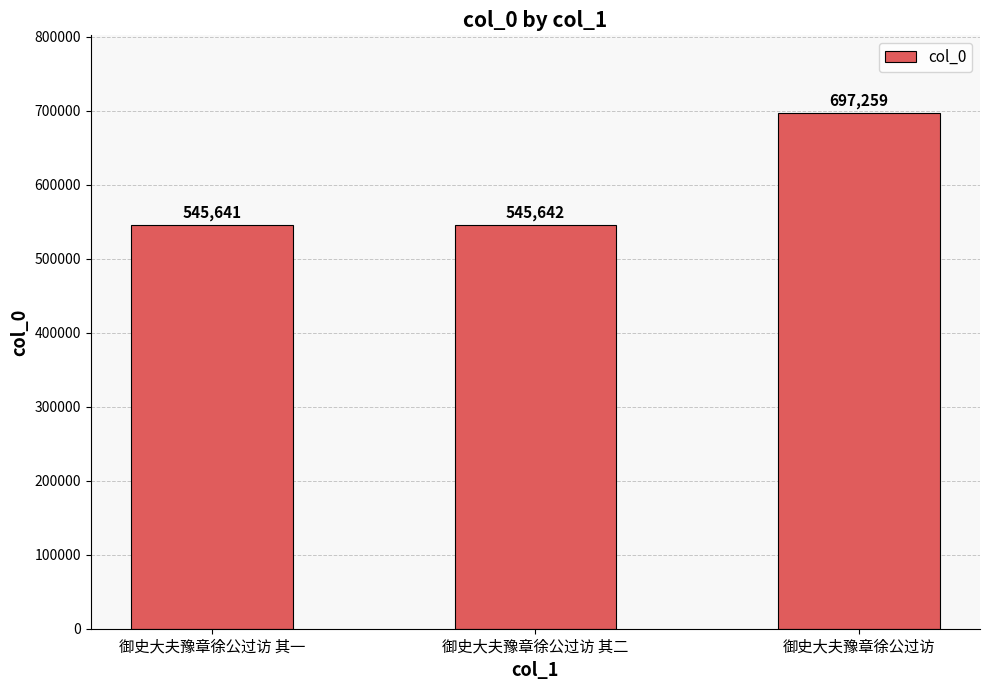

The chart shows a value of 697259 at 御史大夫豫章徐公过访. True or false?

True